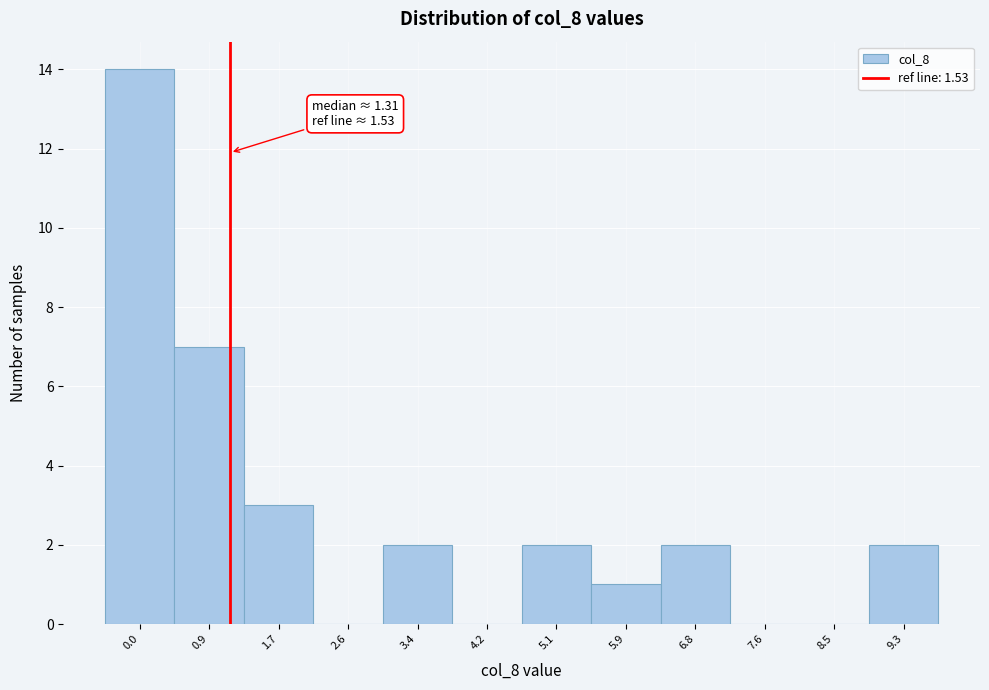

Reading right to left, what are all the values shown in this chart?

9.3=2	8.5=0	7.6=0	6.8=2	5.9=1	5.1=2	4.2=0	3.4=2	2.6=0	1.7=3	0.9=7	0.0=14